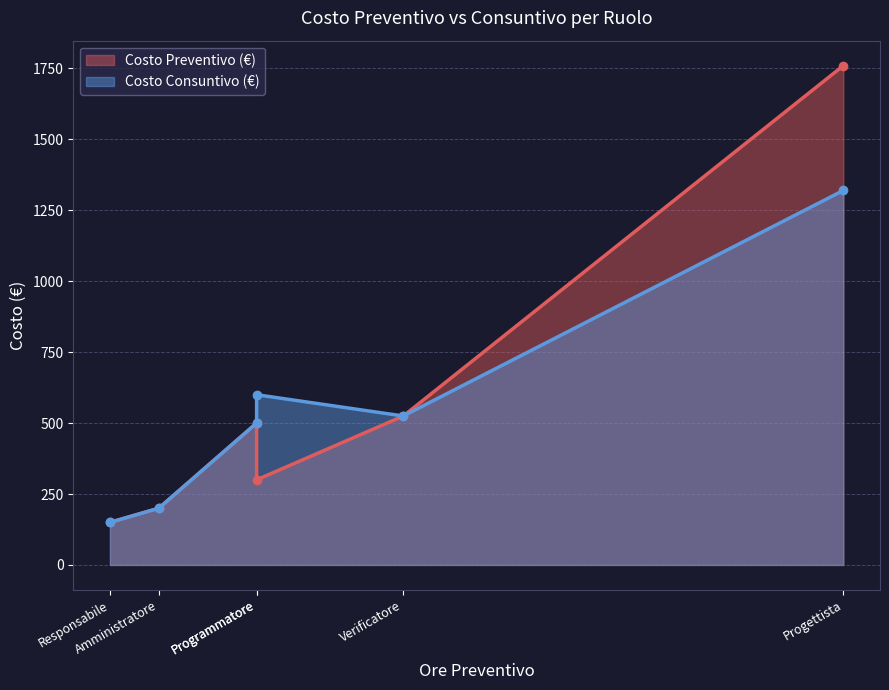

What is the sum of all Costo Consuntivo (€) values?

3295